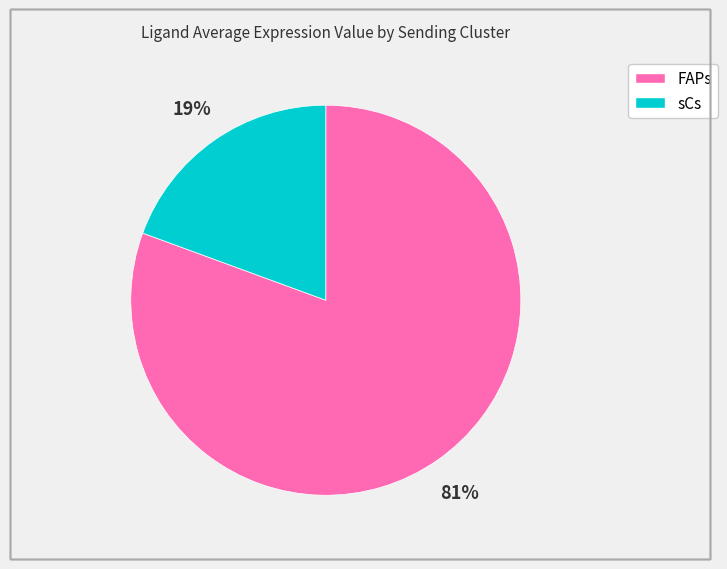

Combined, do FAPs and sCs account for over 50%?

Yes